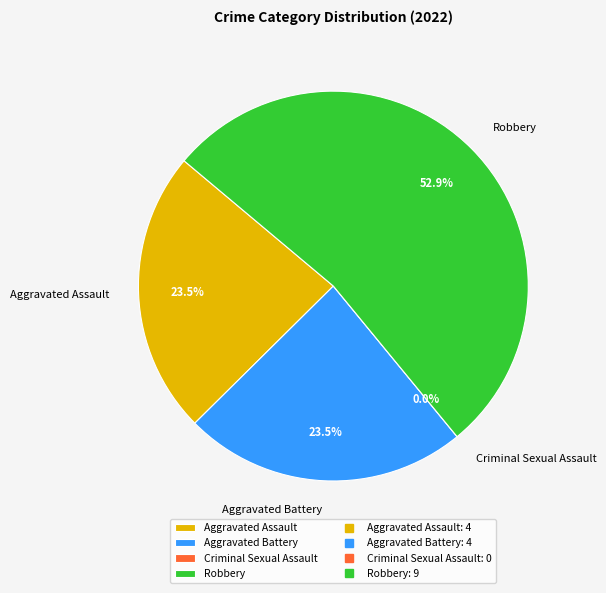

True or false: Criminal Sexual Assault accounts for 11% of the total.

False